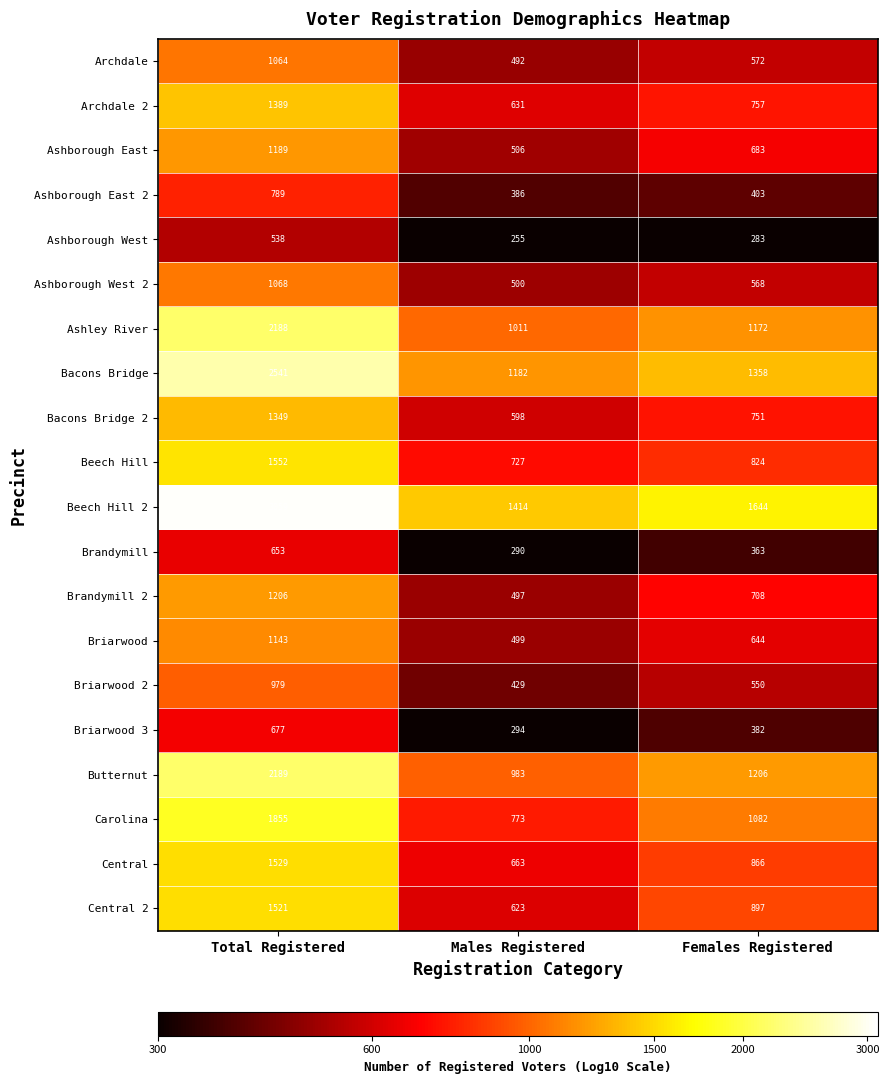

True or false: Archdale has a value of 492 at Males Registered.

True